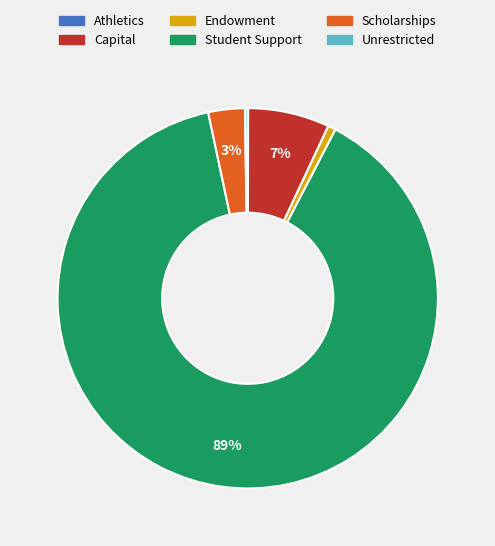

Is it true that Capital is 1% of the pie?

False